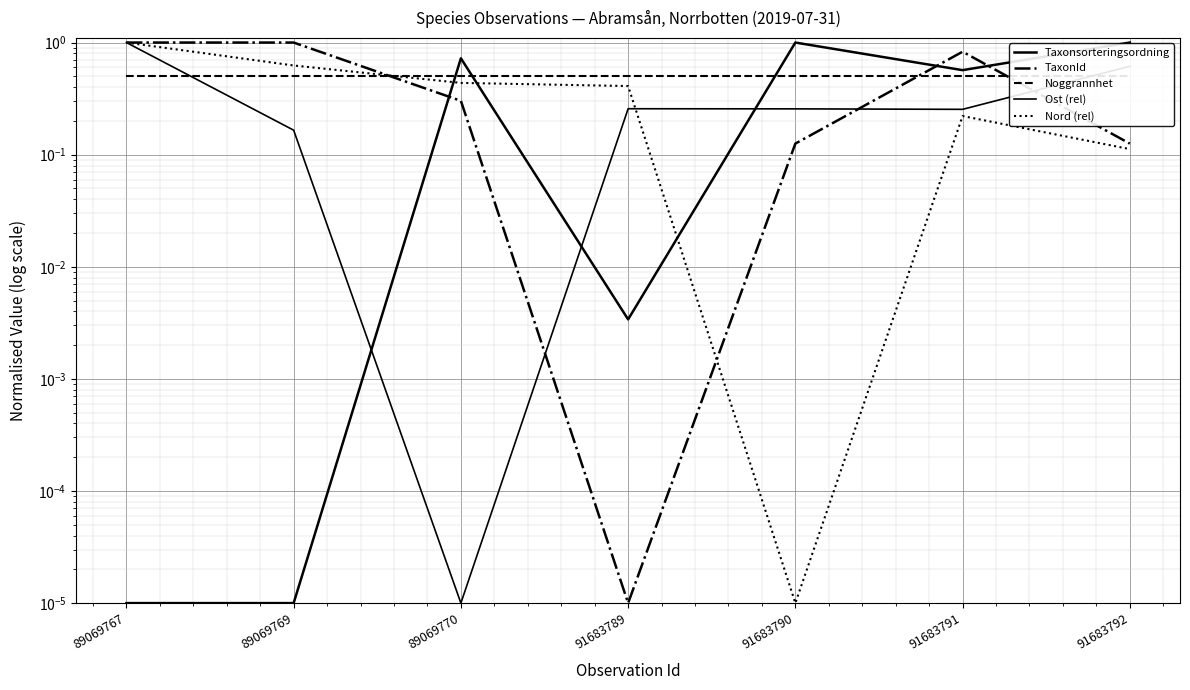

What is the sum of all Nord (rel) values?

2.8